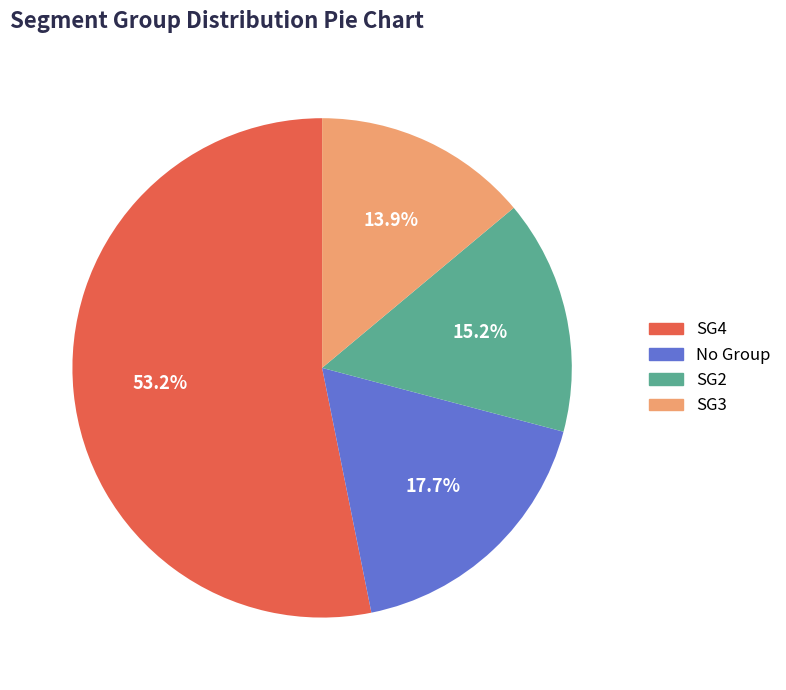

Is there a majority slice in this chart?

Yes